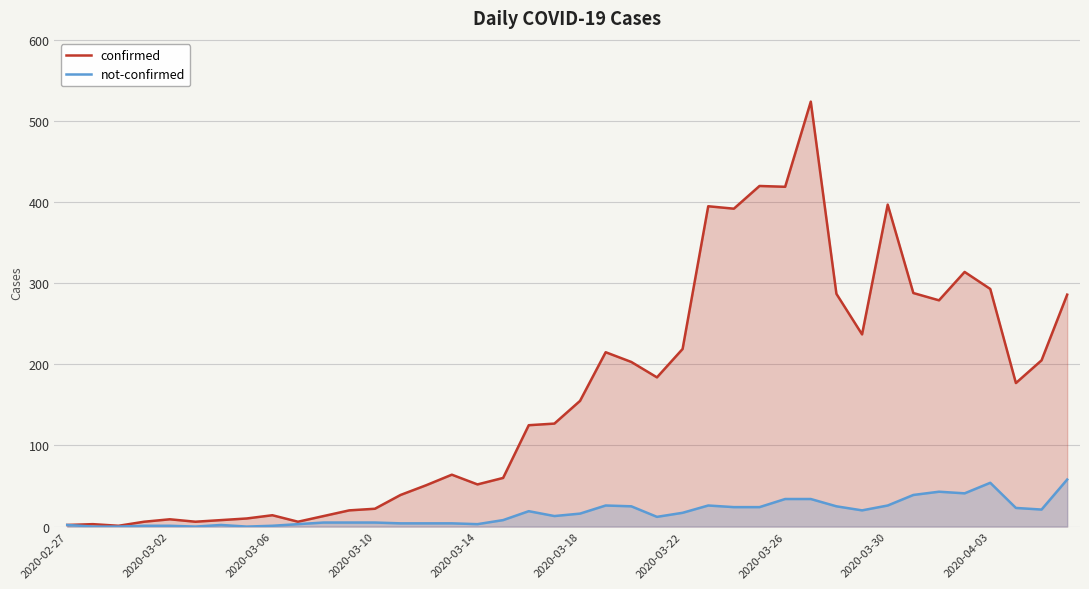

True or false: not-confirmed has more than 1 points higher than both neighbors.

True